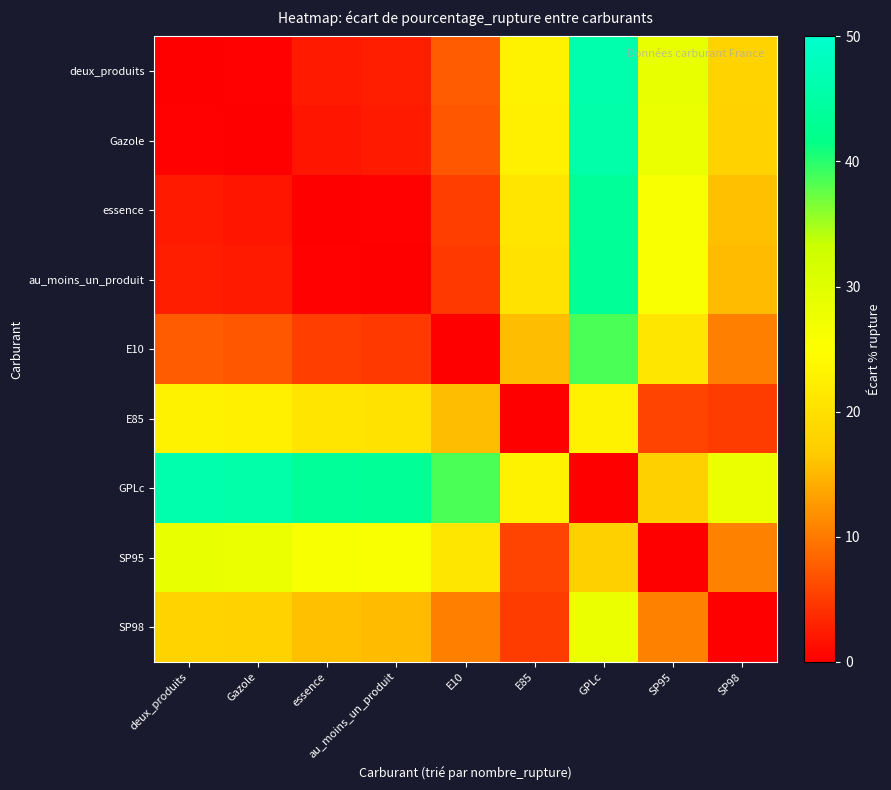

Reading left to right, what are all the values shown in this chart?

deux_produits: deux_produits=0.0	Gazole=0.4	essence=2.2	au_moins_un_produit=2.6	E10=7.5	E85=23.0	GPLc=46.0	SP95=28.5	SP98=17.9
Gazole: deux_produits=0.4	Gazole=0.0	essence=1.9	au_moins_un_produit=2.2	E10=7.1	E85=22.6	GPLc=45.6	SP95=28.2	SP98=17.6
essence: deux_produits=2.2	Gazole=1.9	essence=0.0	au_moins_un_produit=0.3	E10=5.2	E85=20.8	GPLc=43.7	SP95=26.3	SP98=15.7
au_moins_un_produit: deux_produits=2.6	Gazole=2.2	essence=0.3	au_moins_un_produit=0.0	E10=4.9	E85=20.4	GPLc=43.4	SP95=26.0	SP98=15.4
E10: deux_produits=7.5	Gazole=7.1	essence=5.2	au_moins_un_produit=4.9	E10=0.0	E85=15.5	GPLc=38.5	SP95=21.1	SP98=10.5
E85: deux_produits=23.0	Gazole=22.6	essence=20.8	au_moins_un_produit=20.4	E10=15.5	E85=0.0	GPLc=23.0	SP95=5.6	SP98=5.1
GPLc: deux_produits=46.0	Gazole=45.6	essence=43.7	au_moins_un_produit=43.4	E10=38.5	E85=23.0	GPLc=0.0	SP95=17.4	SP98=28.0
SP95: deux_produits=28.5	Gazole=28.2	essence=26.3	au_moins_un_produit=26.0	E10=21.1	E85=5.6	GPLc=17.4	SP95=0.0	SP98=10.6
SP98: deux_produits=17.9	Gazole=17.6	essence=15.7	au_moins_un_produit=15.4	E10=10.5	E85=5.1	GPLc=28.0	SP95=10.6	SP98=0.0